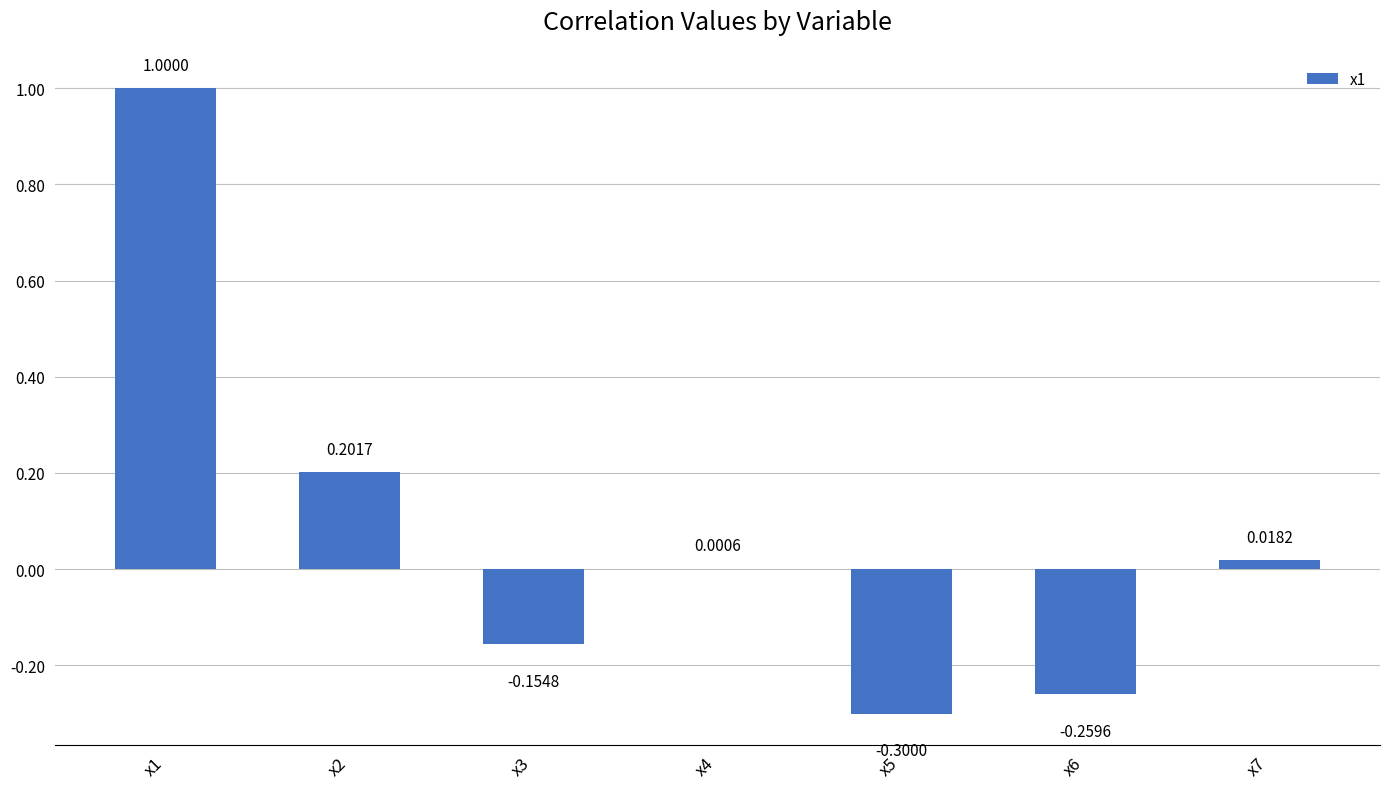

The chart shows a value of 0.4 at x1. True or false?

False